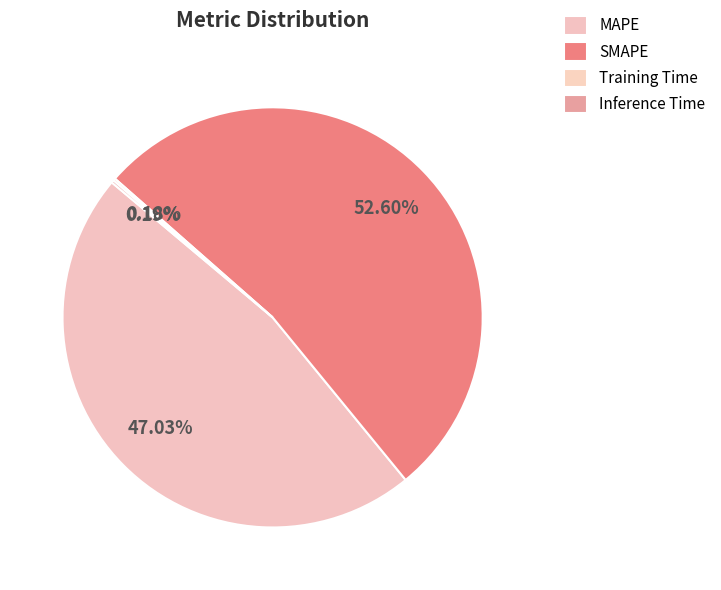

Which has a higher value, Inference Time or SMAPE?

SMAPE